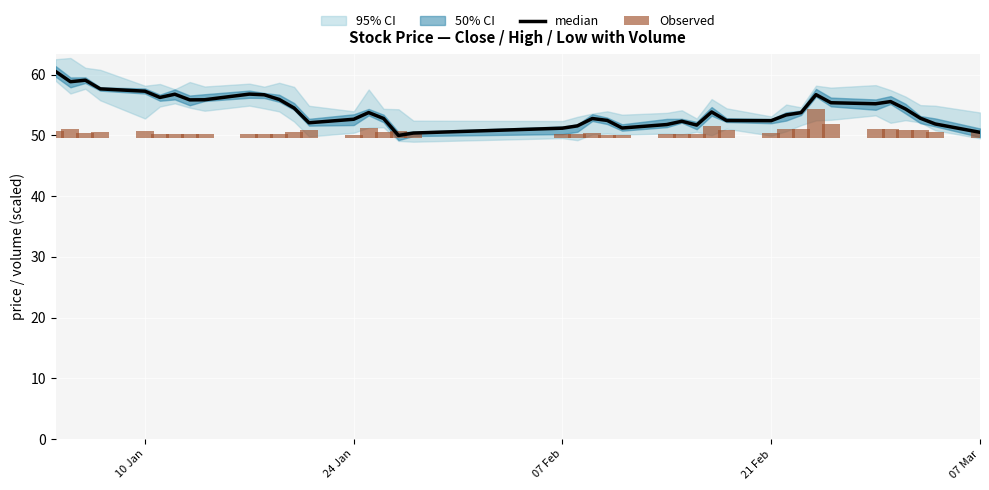

At which category is the sum across all series the highest?

10 Jan